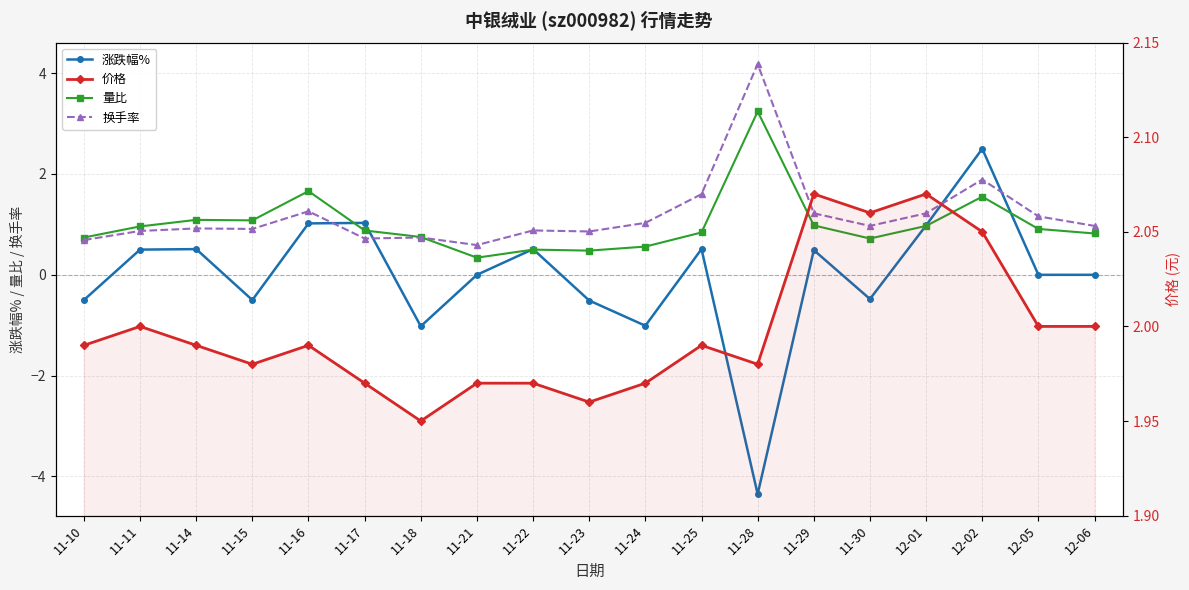

The 换手率 series shows 1.0 at 11-21. True or false?

False